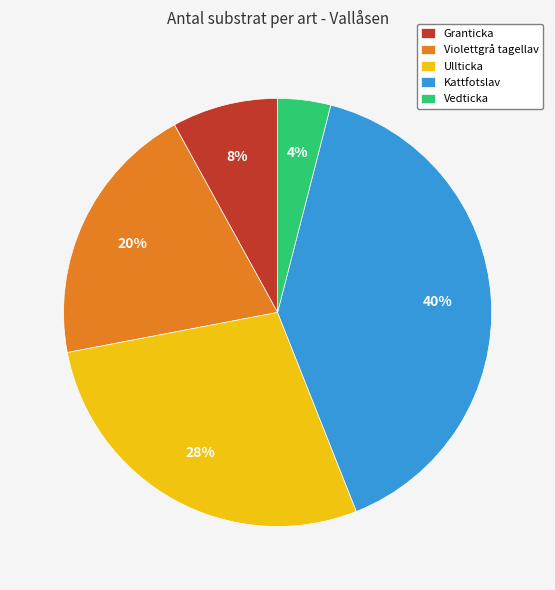

Is the sum of Vedticka and Ullticka greater than half?

No